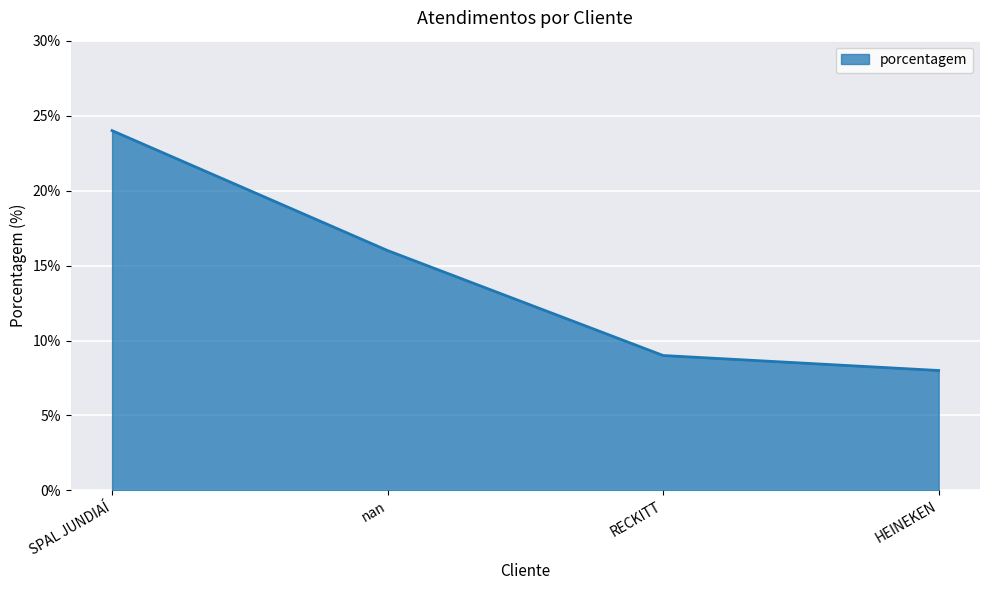

What position from the right is HEINEKEN?

1